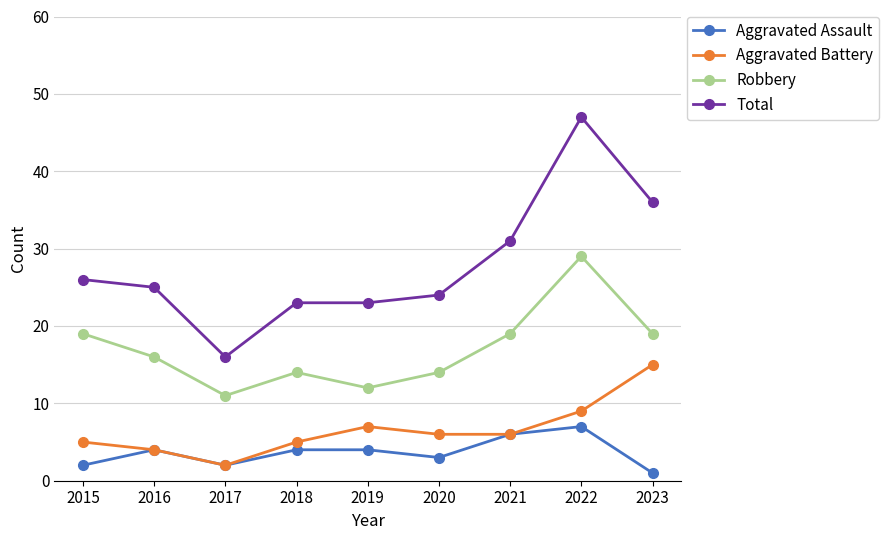

Is the value of Robbery at 2021 greater than the value of Aggravated Battery at 2018?

Yes